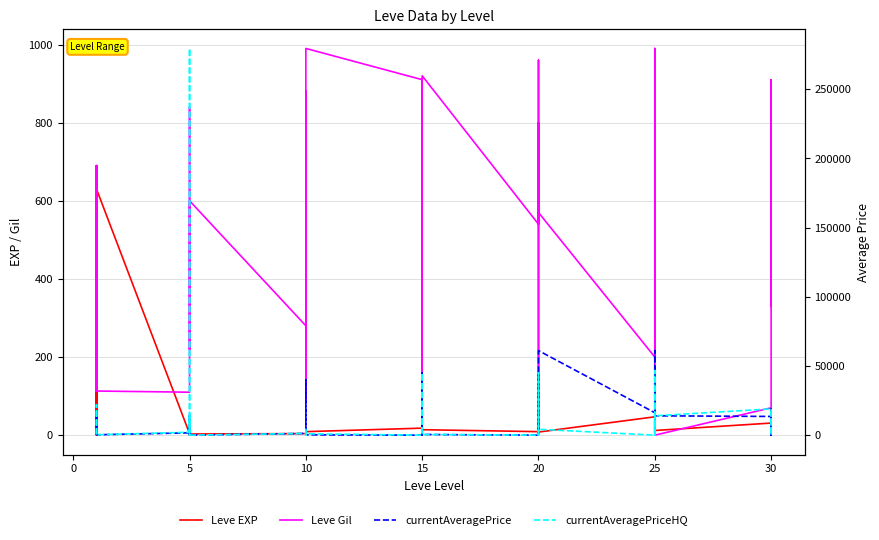

Reading left to right, what are all the values shown in this chart?

Leve EXP: 1	1	630	1	1	630	4	6	2	5	2	3	4	7	3	9	13	9	18	13	7	24	18	14	9	16	28	17	12	8	47	36	8	39	36	12	31	64	31	62
Leve Gil: 330	690	112	160	690	113	110	840	790	220	490	600	280	880	780	430	90	990	910	40	170	790	910	920	540	800	10	120	960	570	200	390	660	990	390	0	70	910	330	560
currentAveragePrice: 1820	3763	14150	1893	2219	295	1679	15611	122	100	4779	30	1258	3260	5399	40000	0	251	0	0	816	44989	251	500	0	44989	27899	0	0	61122	16244	37313	61122	597	0	14000	13534	2772	0	19826
currentAveragePriceHQ: 436	1480	22000	299	438	287	2134	279500	0	100	14000	25	1258	4490	4722	5000	0	1000	0	0	750	44989	1000	500	0	44989	27899	0	0	4267	0	46663	4267	0	0	14000	19010	0	0	19826